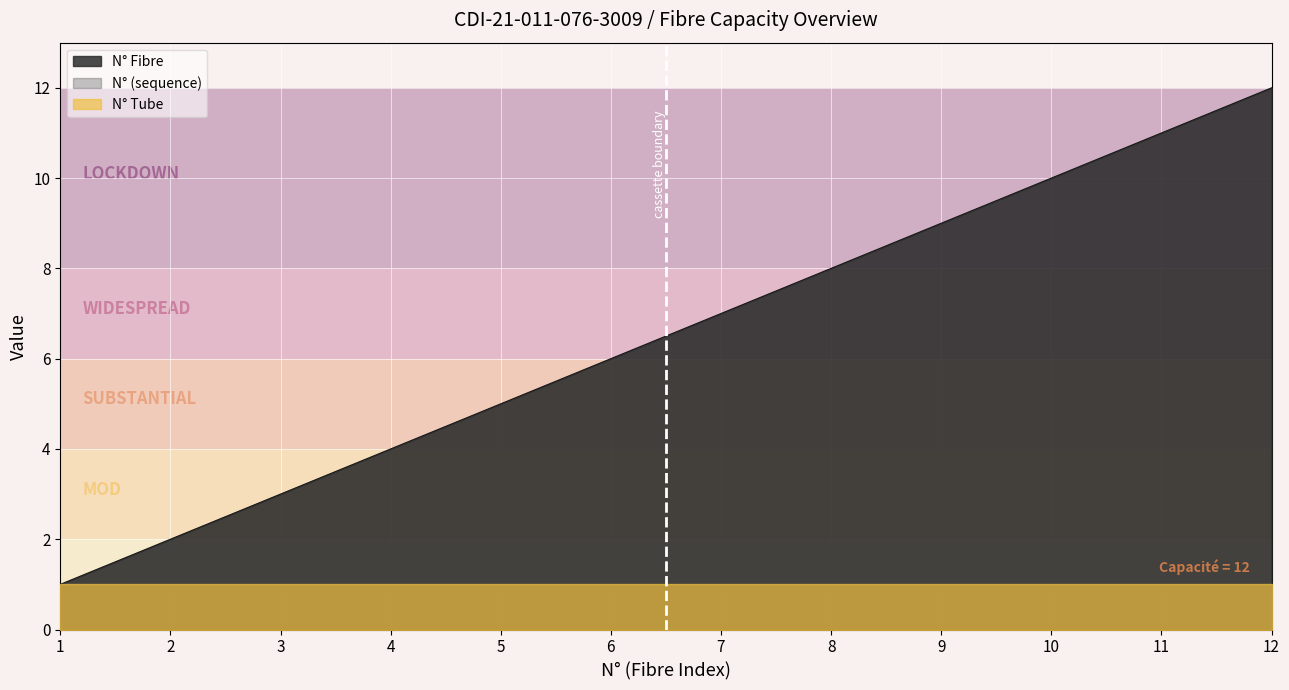

Where is N° Fibre nearest to the value 6?

6